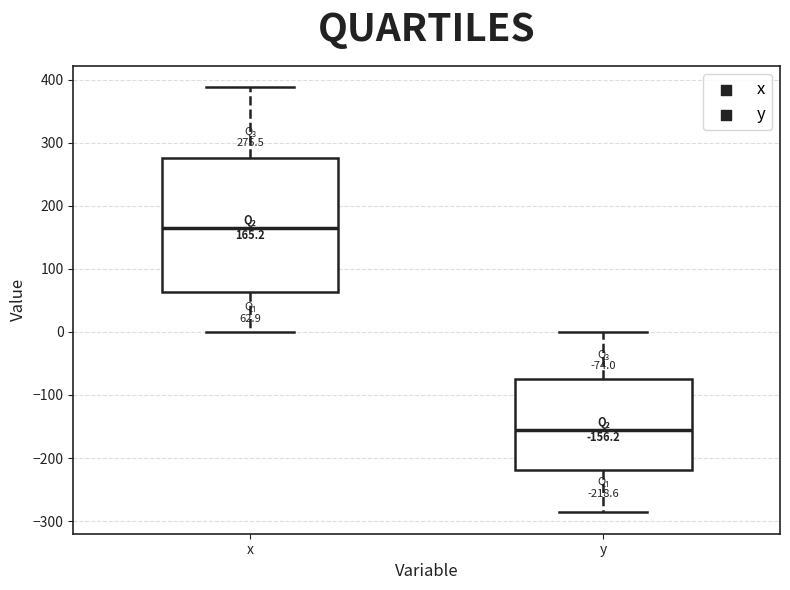

Which box is the tallest, from its lower edge to its upper edge?

x